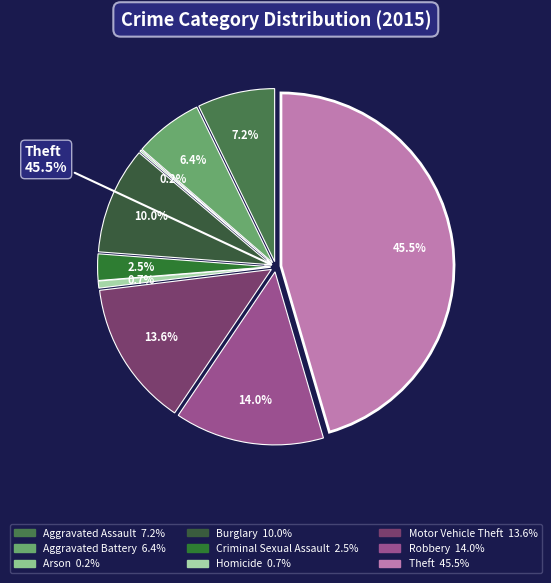

What is the smallest slice in the pie chart?

Arson